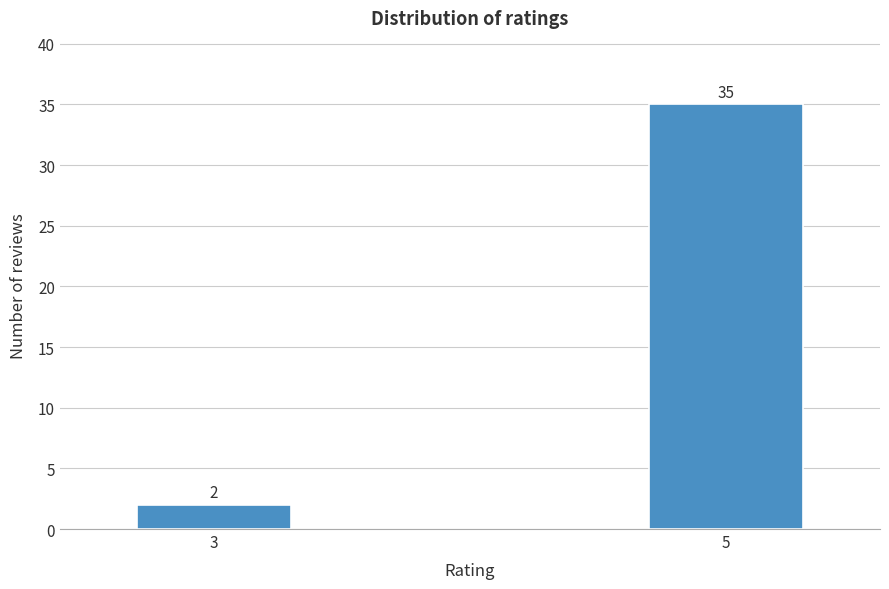

Reading left to right, extract all data points from this chart.

3=2	5=35